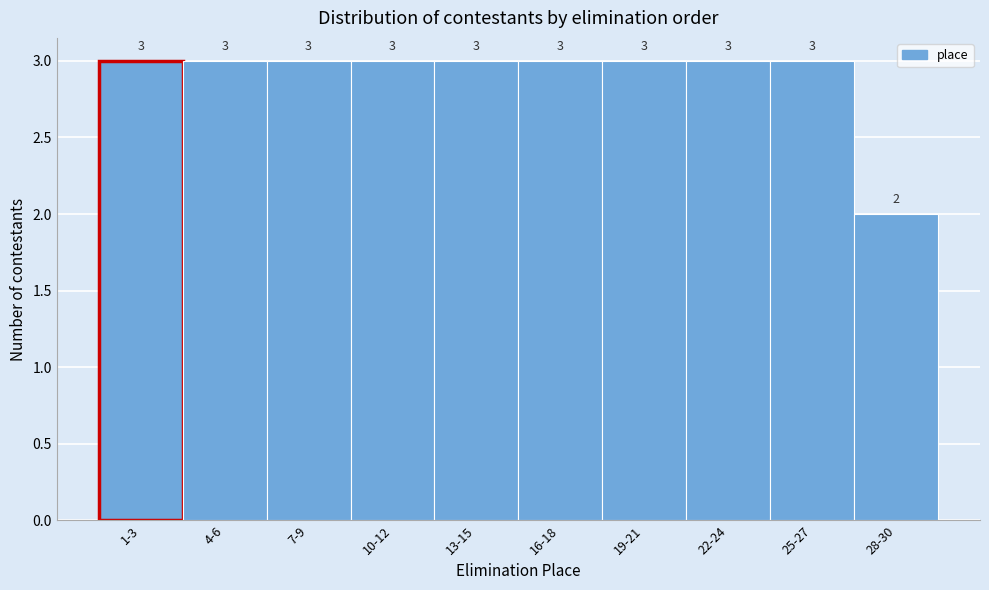

Reading left to right, list all the values displayed in this chart.

1-3=3	4-6=3	7-9=3	10-12=3	13-15=3	16-18=3	19-21=3	22-24=3	25-27=3	28-30=2